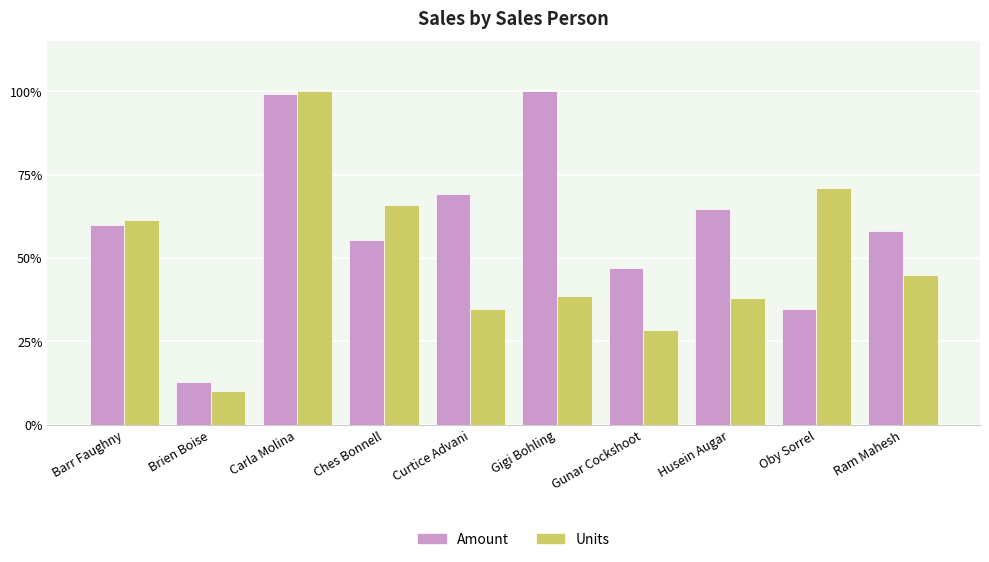

What is the greatest value displayed?

100.0